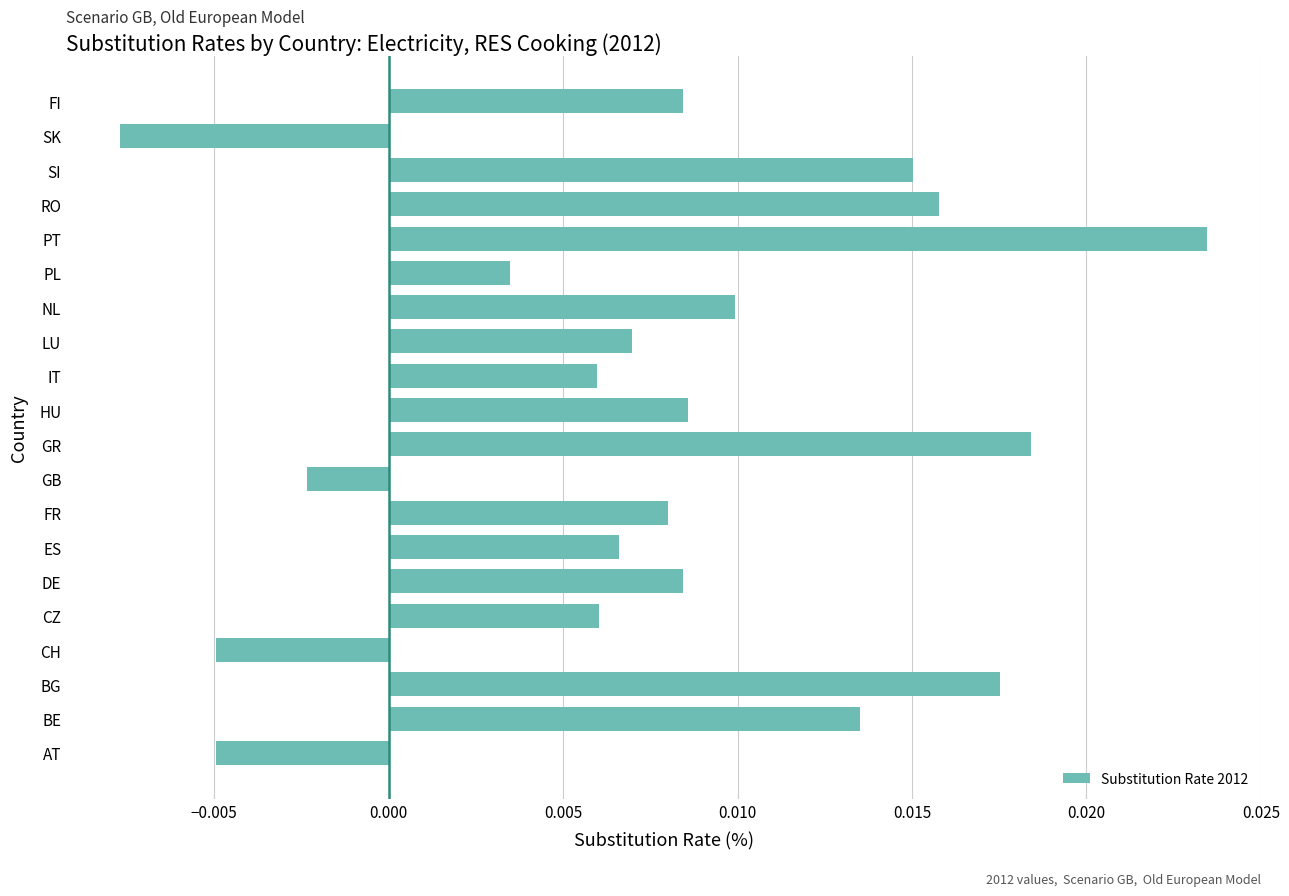

At which category does the chart reach its peak across all series?

PT